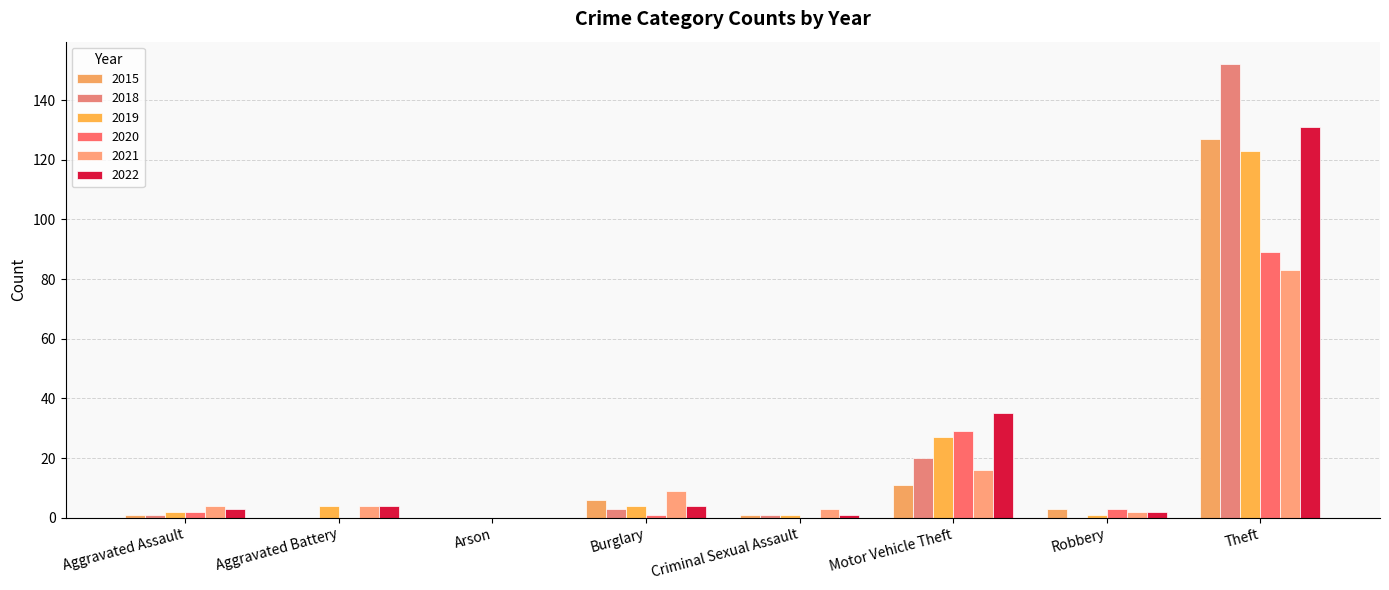

How many series are shown in this chart?

6